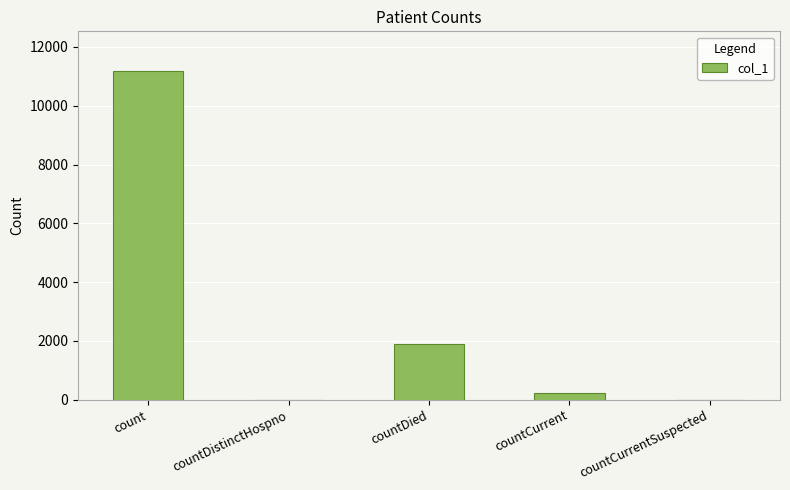

At which label is the value closest to 5595?

countDied